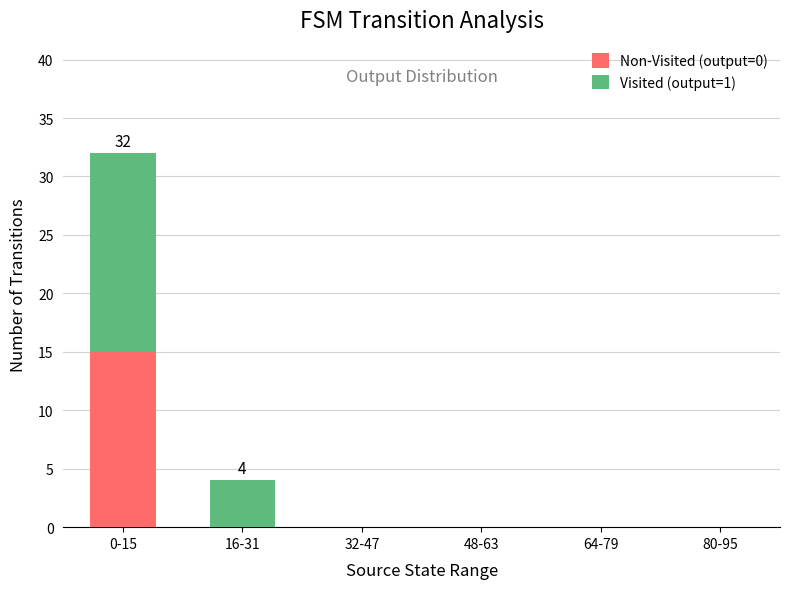

Are the bars horizontal?

No